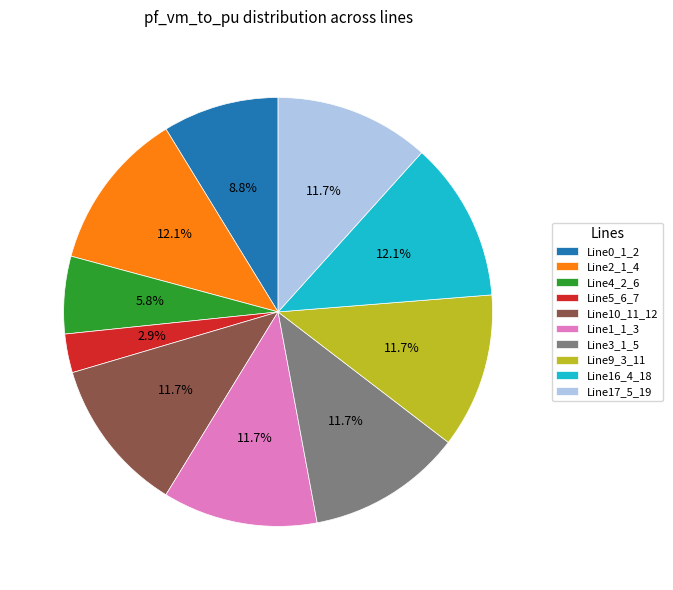

To the nearest percent, what is the difference between the largest and smallest slice percentages?

9%